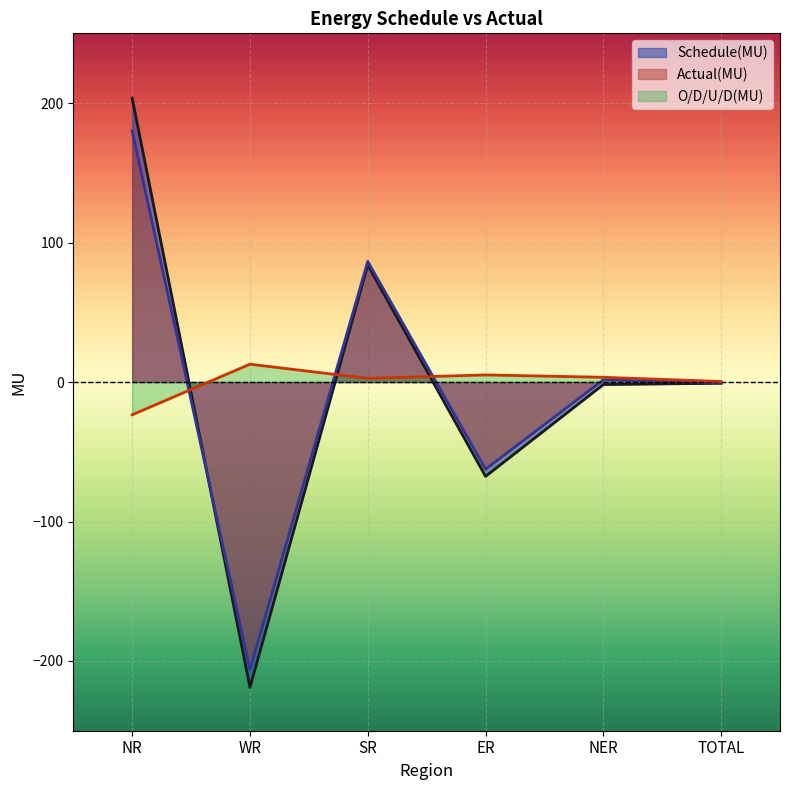

What is the value of the O/D/U/D(MU) point at the 6th from the left?

0.4